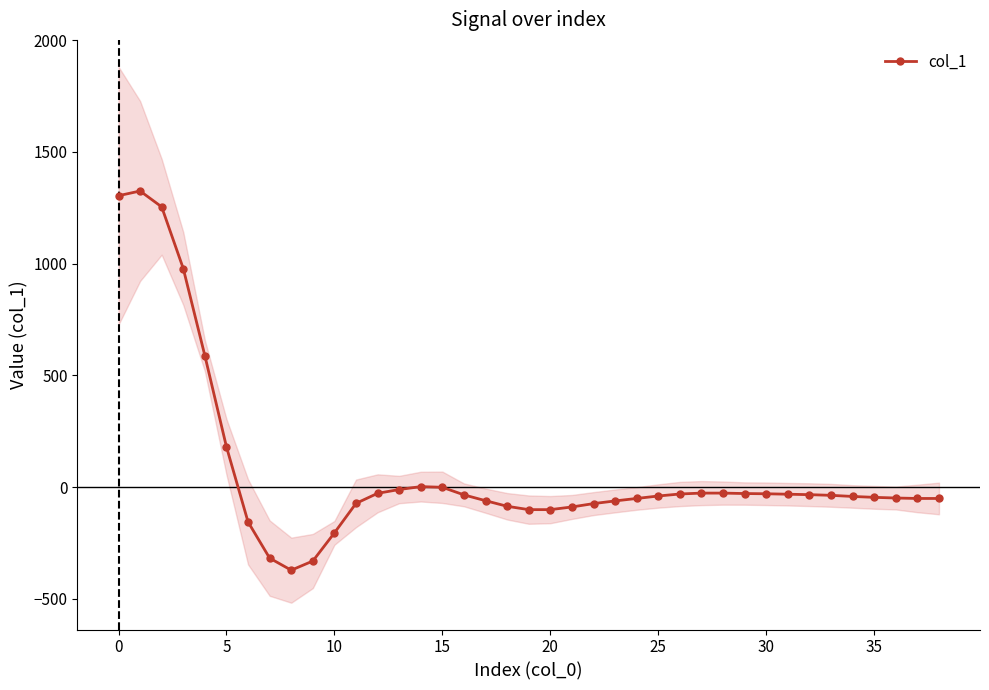

How many data points are less than -40?

19